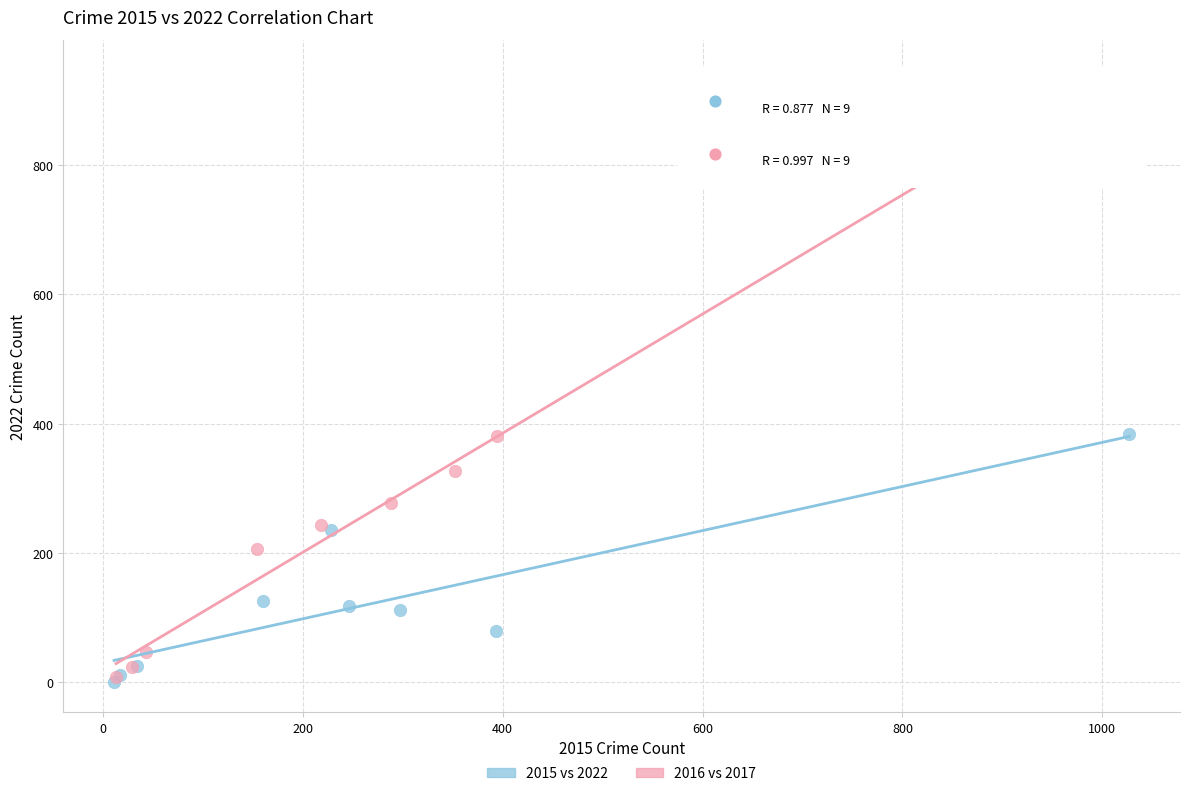

What are all the series names shown in the legend?

2015 vs 2022, 2016 vs 2017